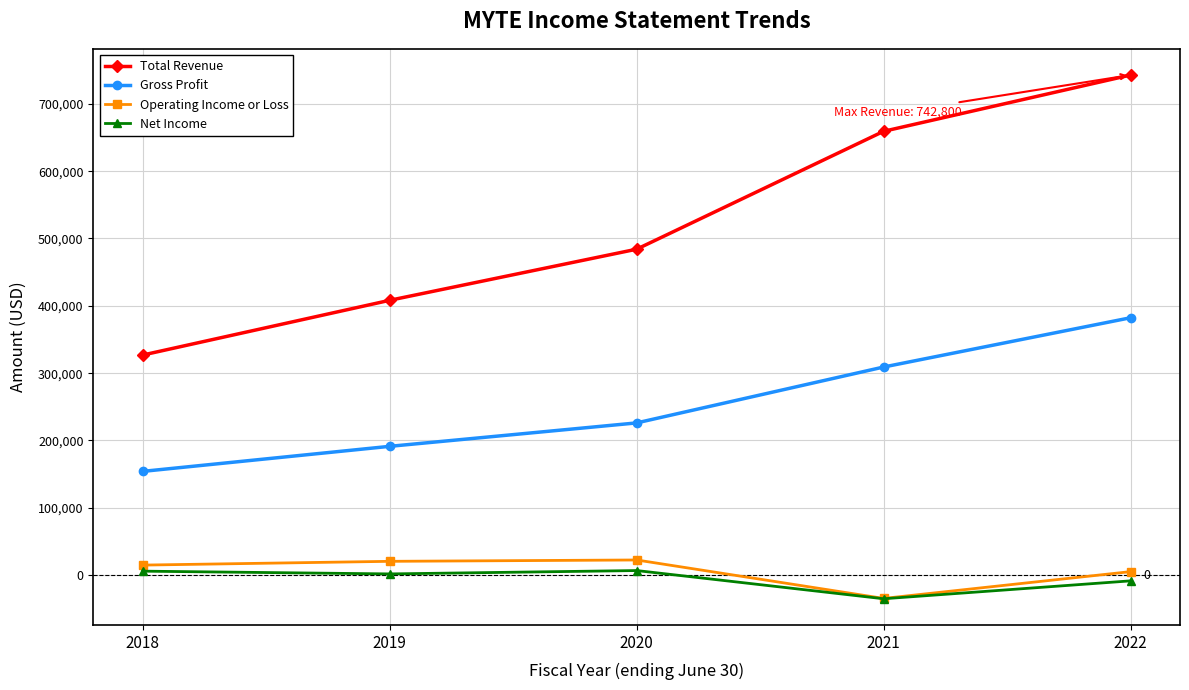

Which series has the widest spread of values?

Total Revenue